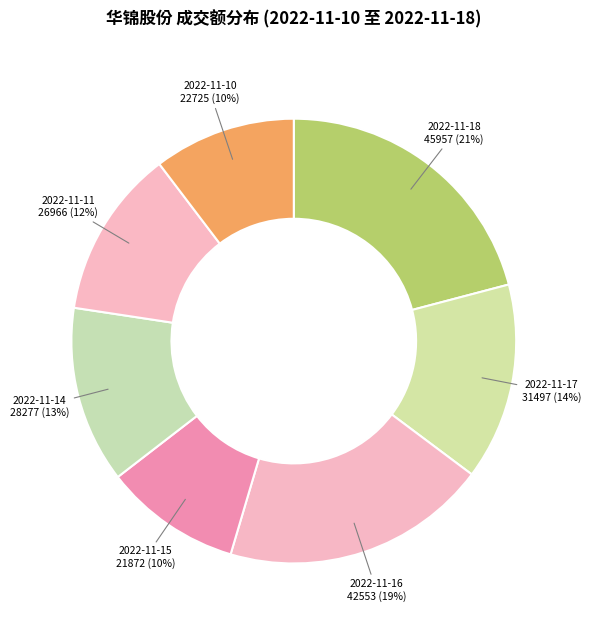

Rank the categories by value from lowest to highest.

2022-11-15, 2022-11-10, 2022-11-11, 2022-11-14, 2022-11-17, 2022-11-16, 2022-11-18